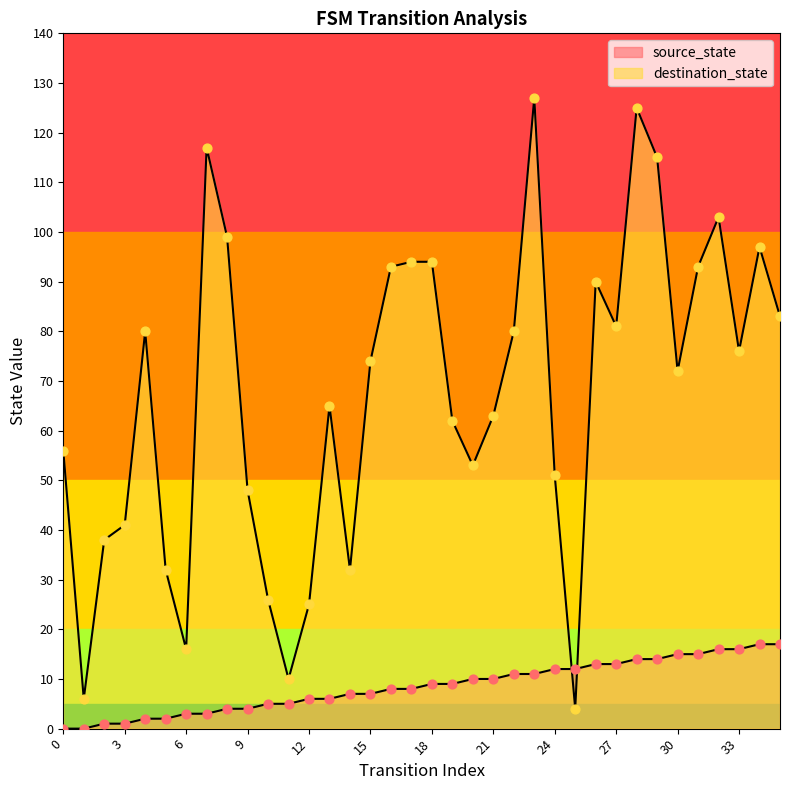

At which category is the sum across all series the highest?

28